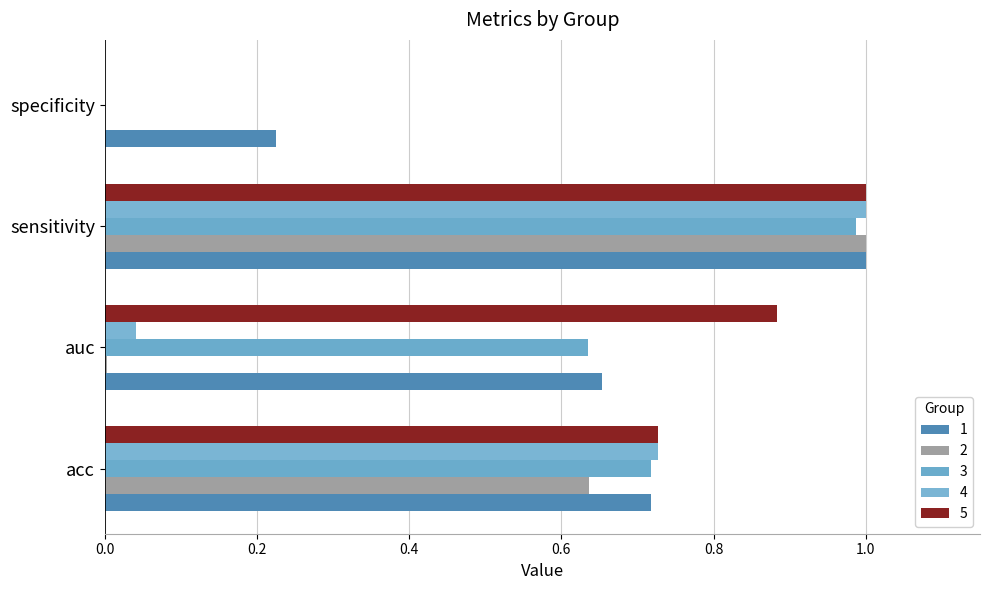

The 1 series shows 0.7 at auc. True or false?

True